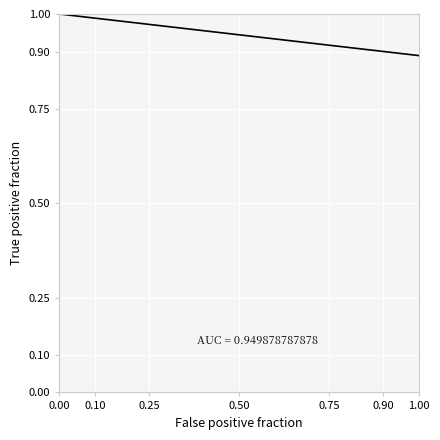

What is the difference between the second highest and minimum values?

0.1